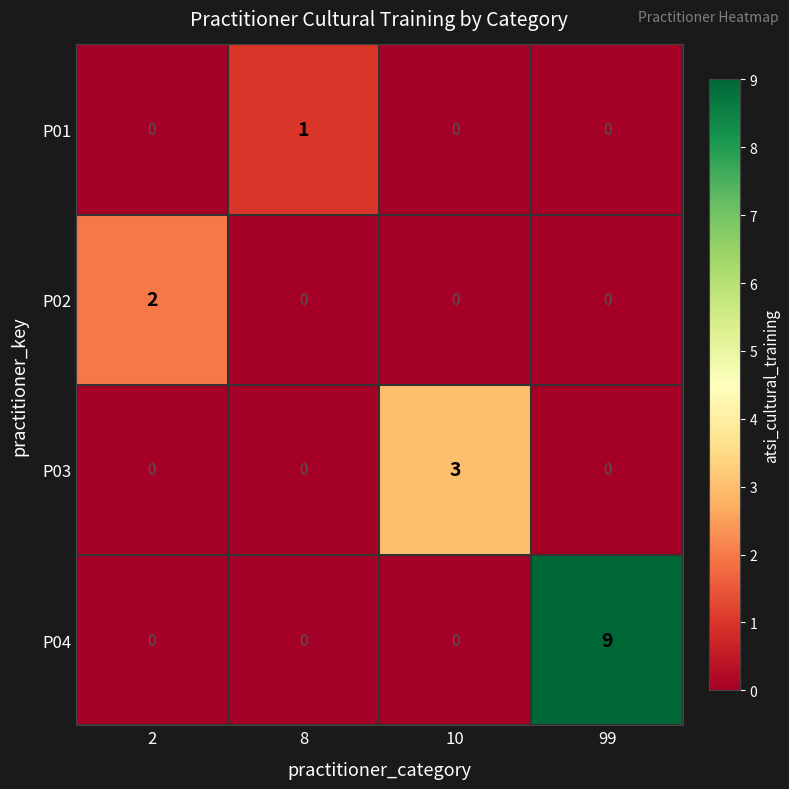

Reading left to right, what are all the values shown in this chart?

P01: 0	1	0	0
P02: 2	0	0	0
P03: 0	0	3	0
P04: 0	0	0	9